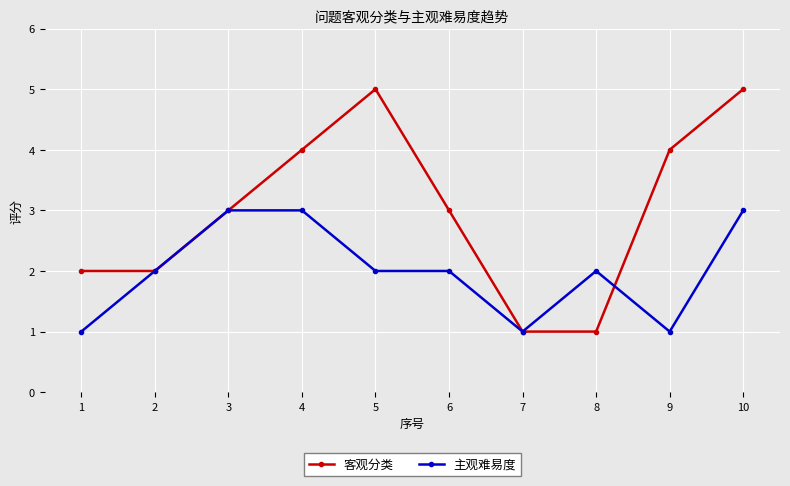

Which series has the largest total across all categories?

客观分类